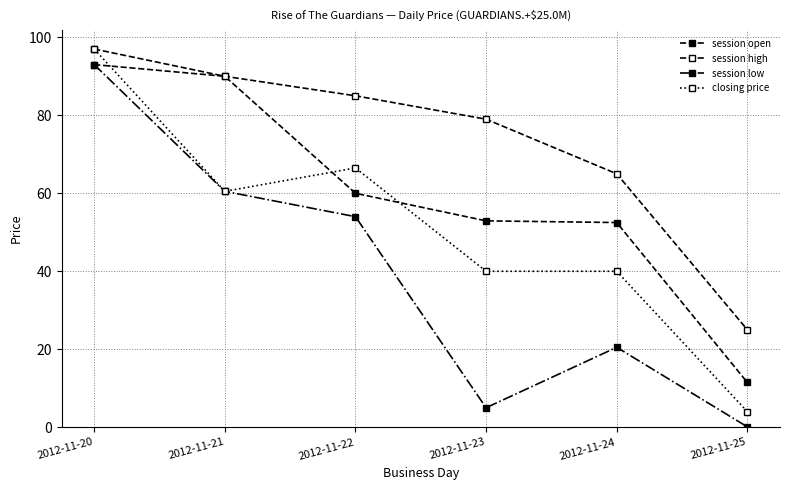

How many distinct data groups are displayed?

4